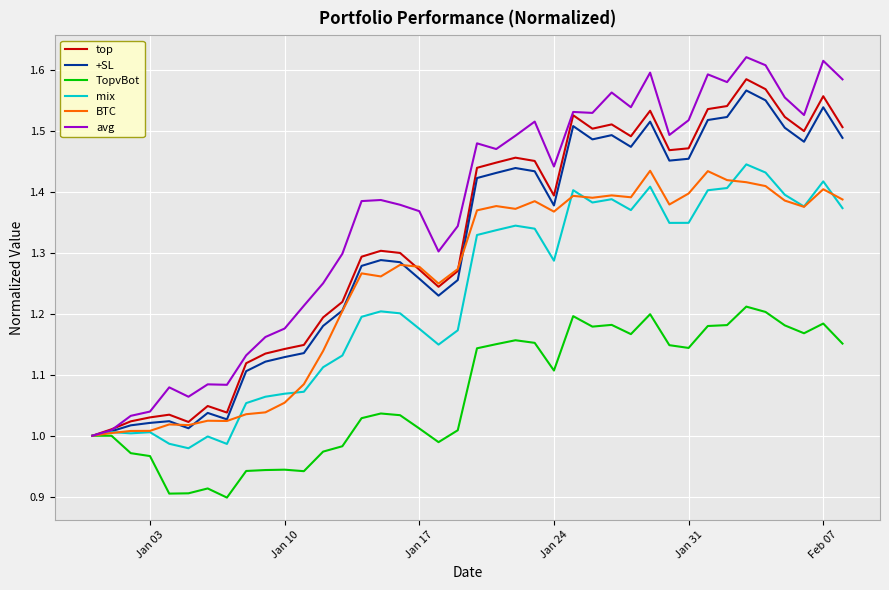

Which series has the largest range (max minus min)?

avg